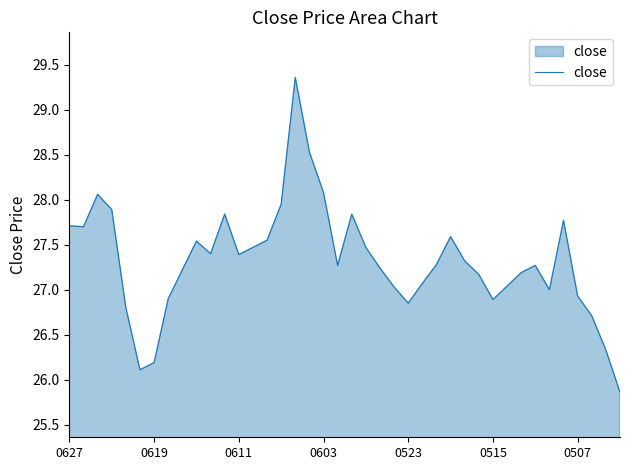

What is the minimum value shown in the chart?

25.9